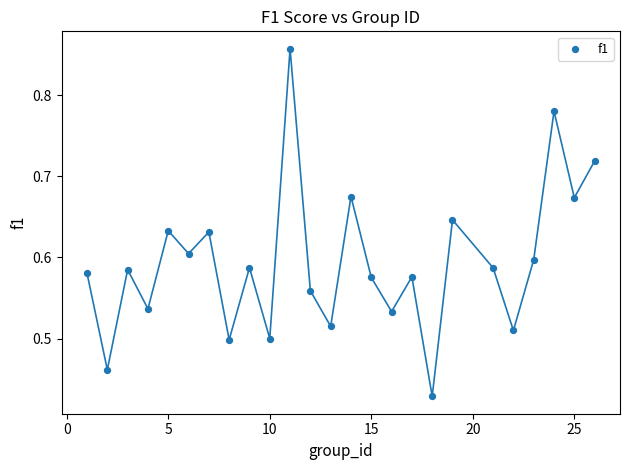

What is the range of X values (max minus min)?

25.0